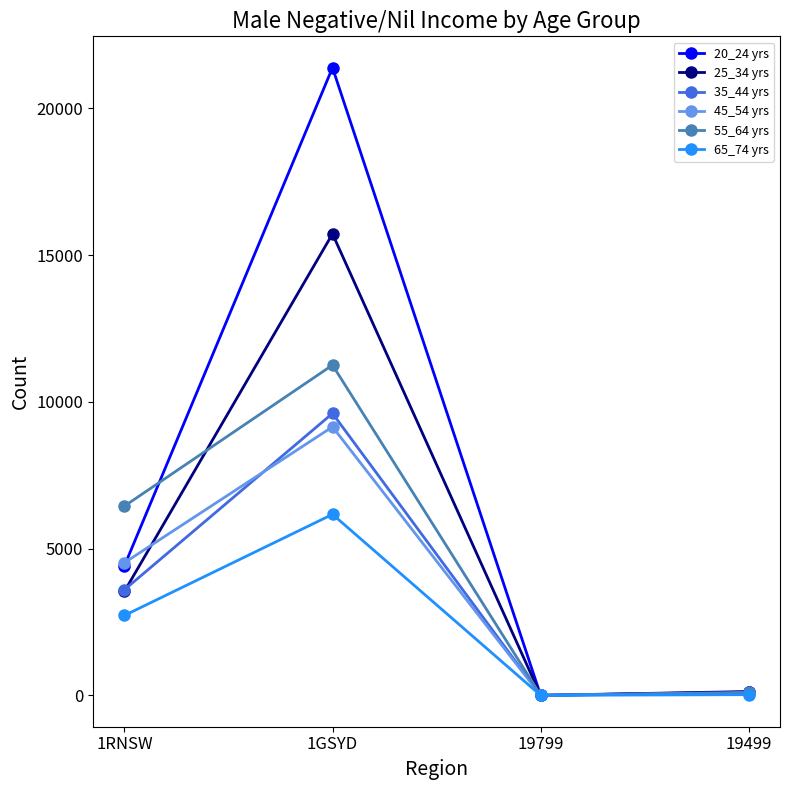

What is the greatest value displayed?

21385